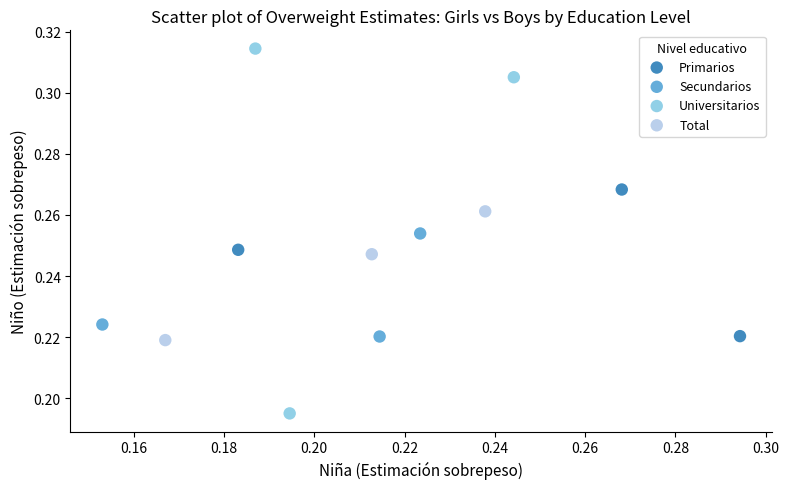

Which series contains the lowest Y value?

Universitarios